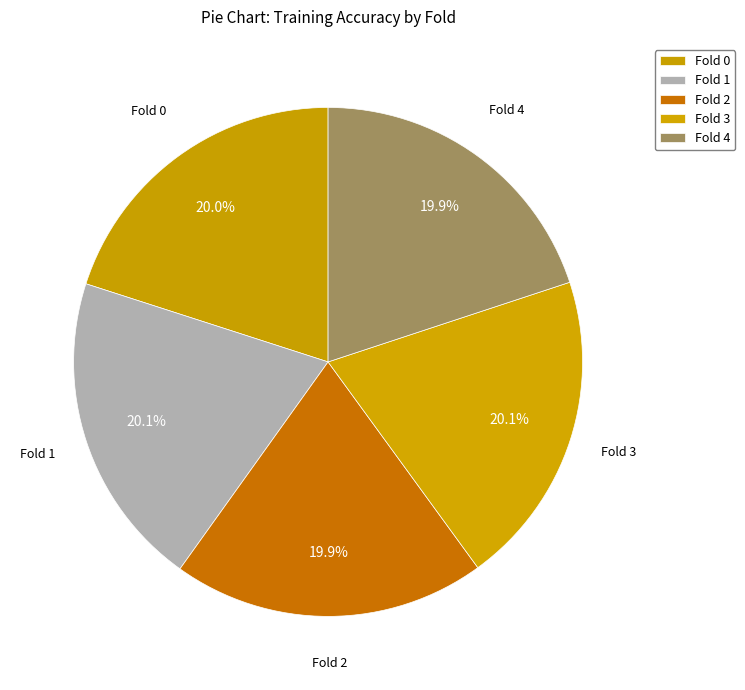

The Fold 3 slice represents 20% of the pie. True or false?

True